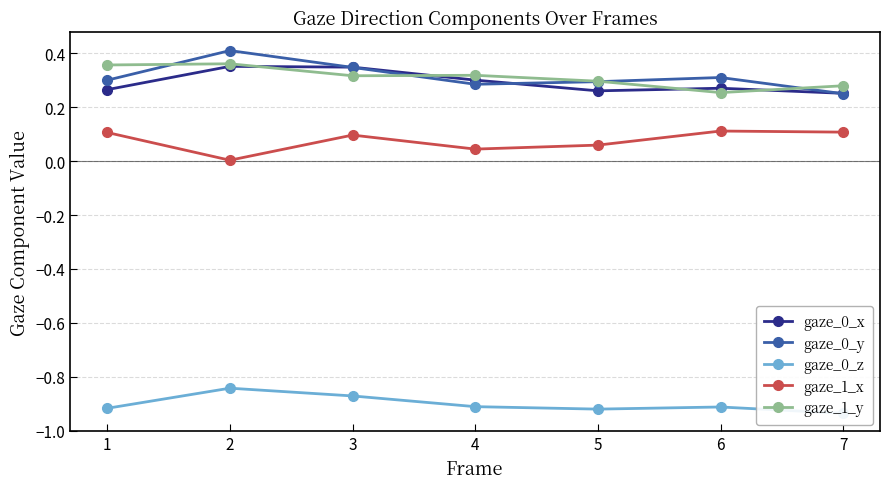

Which series has the largest range (max minus min)?

gaze_0_y